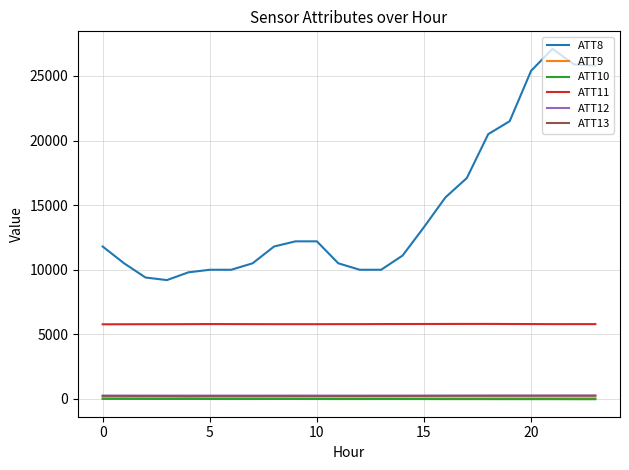

What is the difference between the maximum and minimum values in the ATT8 series?

17900.0